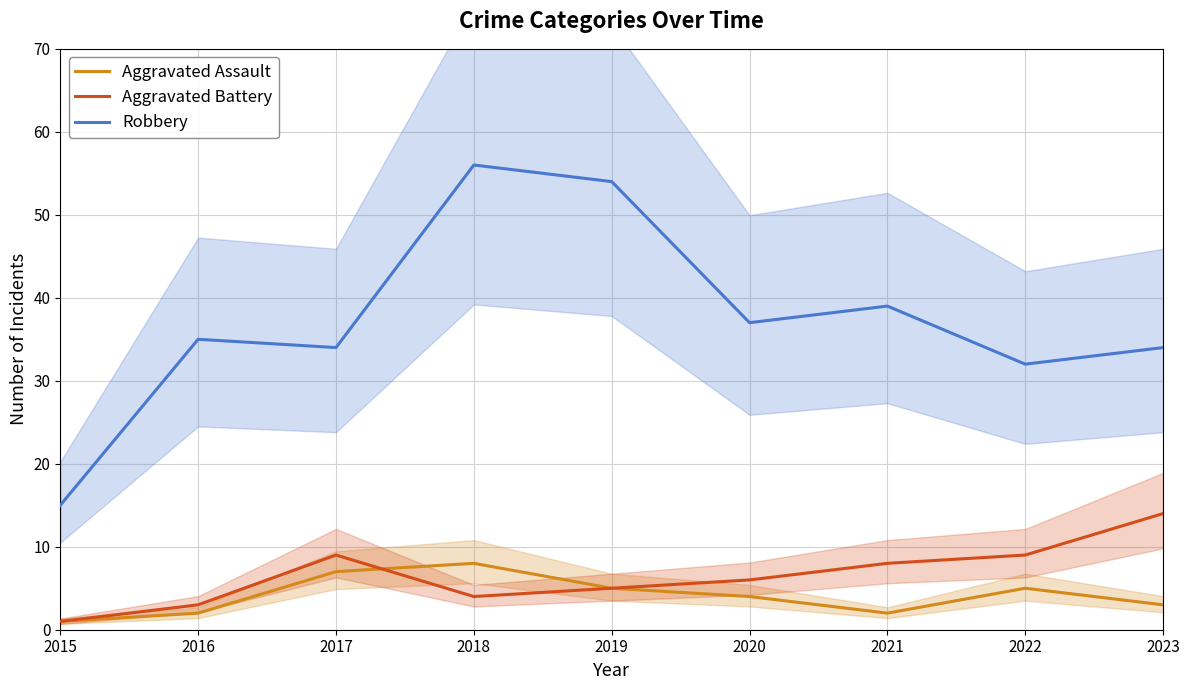

What is the total value across all series at 2017?

50